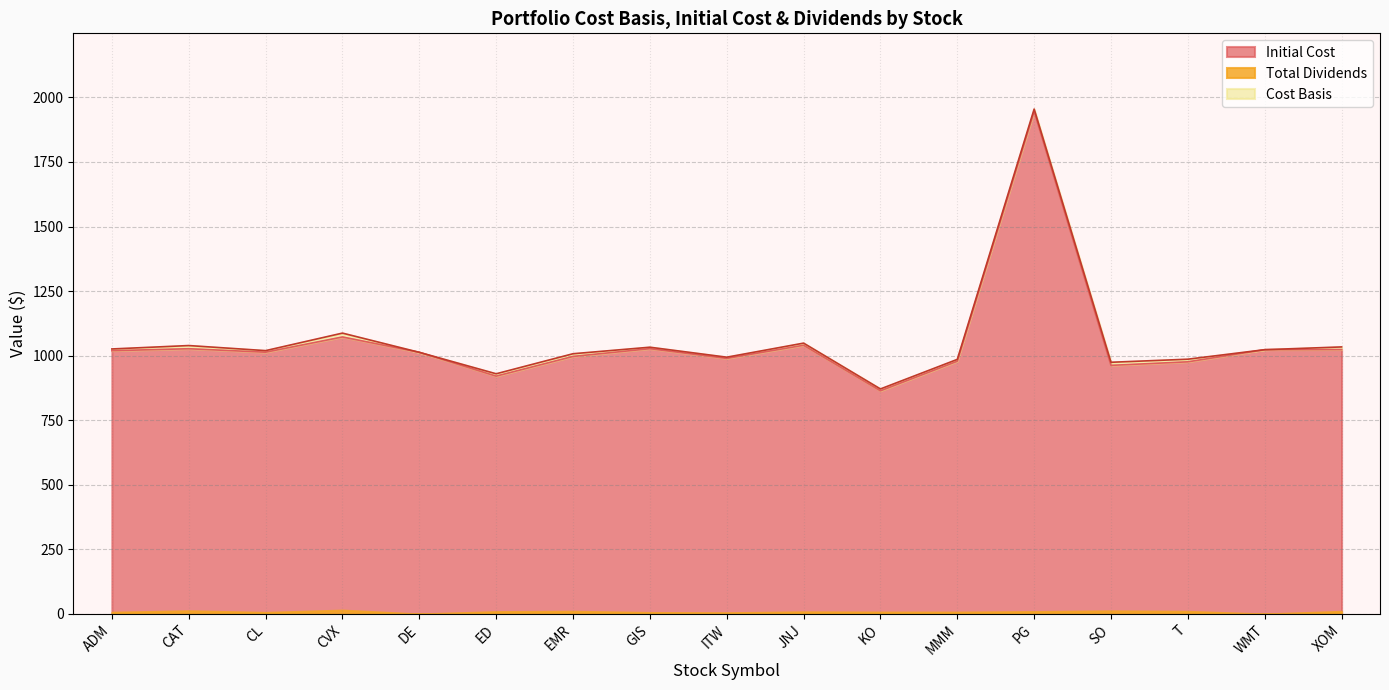

Where is the first local minimum for Cost Basis?

CL